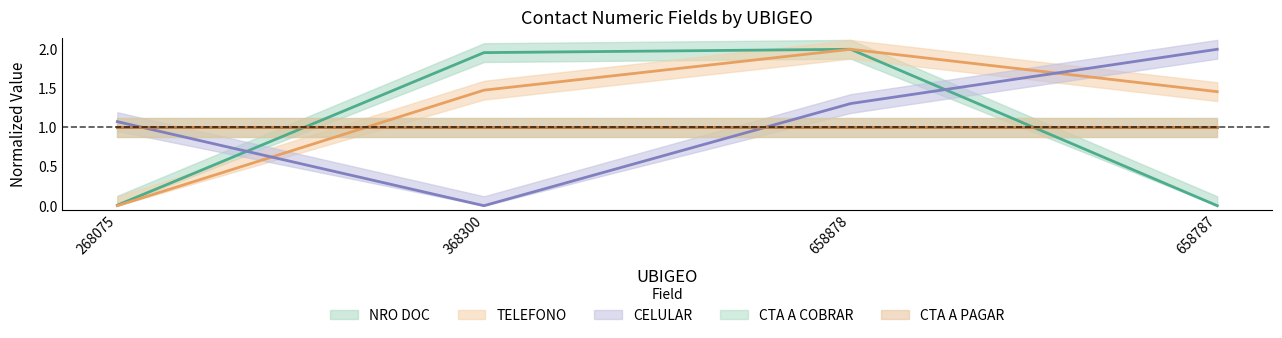

True or false: TELEFONO has more than 2 points higher than both neighbors.

False